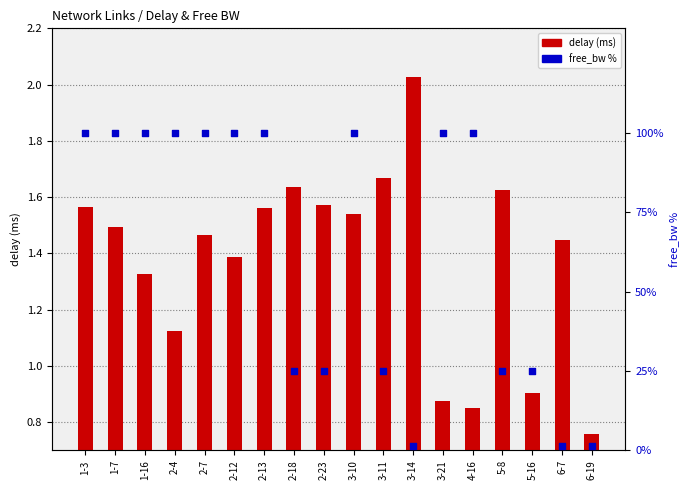

At how many categories does at least one series exceed 75?

10